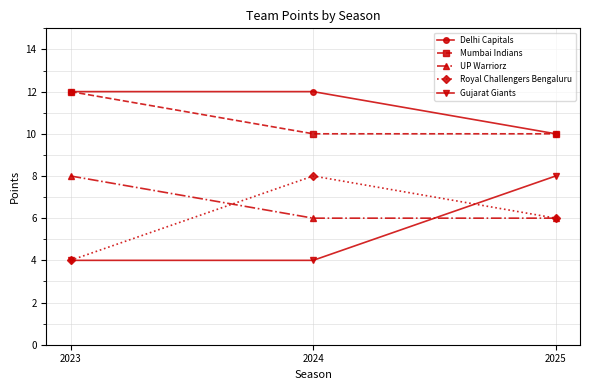

What are all the series names shown in the legend?

Delhi Capitals, Mumbai Indians, UP Warriorz, Royal Challengers Bengaluru, Gujarat Giants